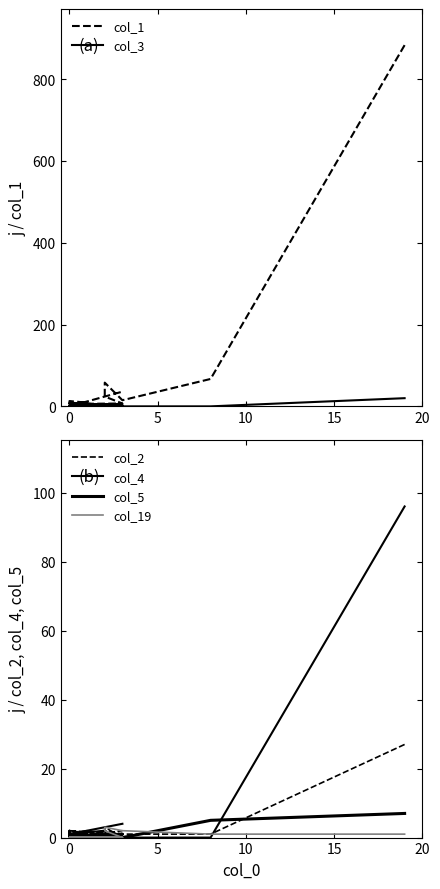

What are all the series names shown in the legend?

col_1, col_3, col_2, col_4, col_5, col_19